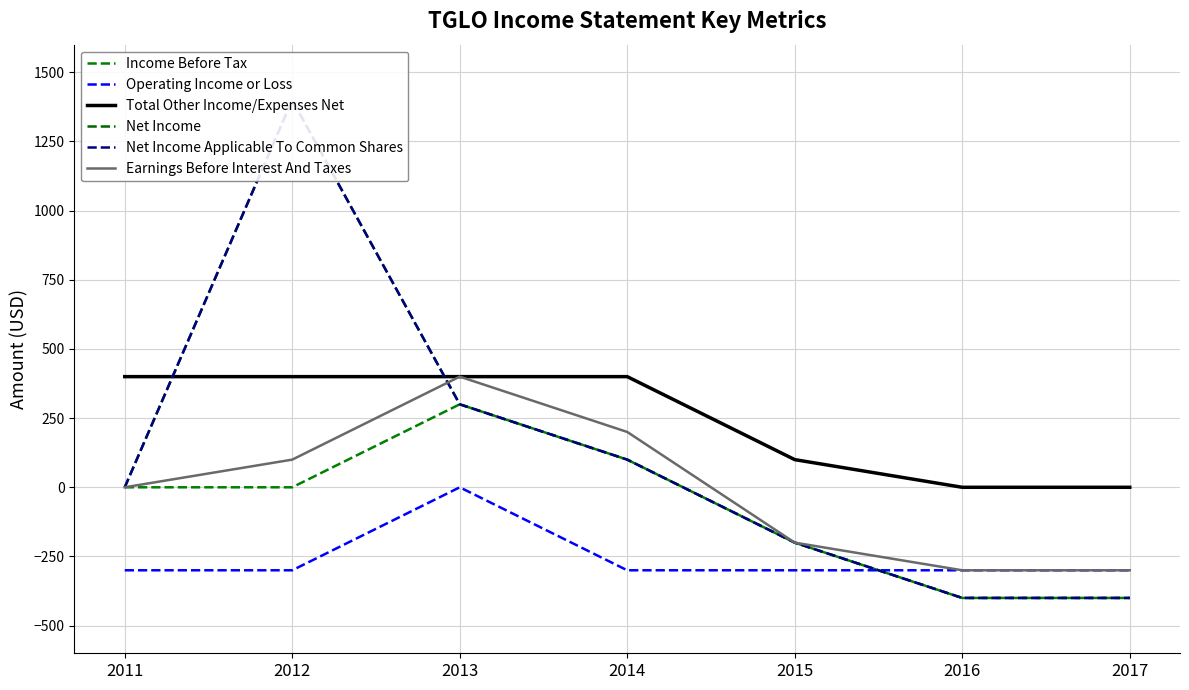

Read the Net Income value at 2013, to the nearest 100.

300